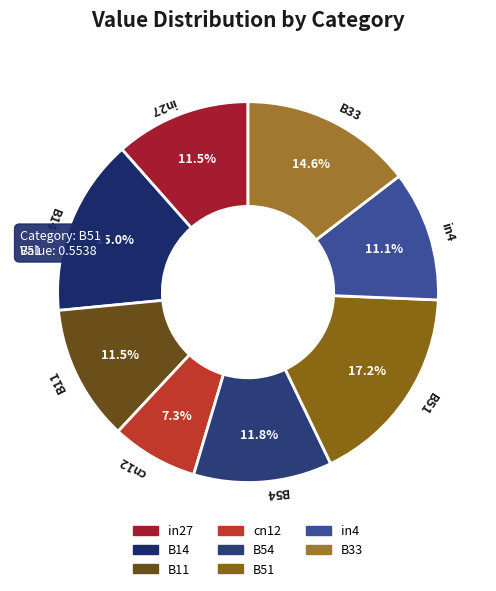

How many slices are in this pie chart?

8